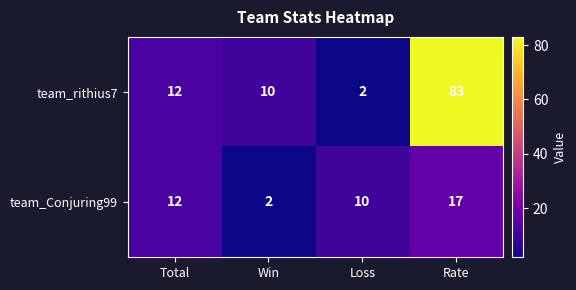

List the labels in order of team_rithius7 value, smallest first.

Loss, Win, Total, Rate